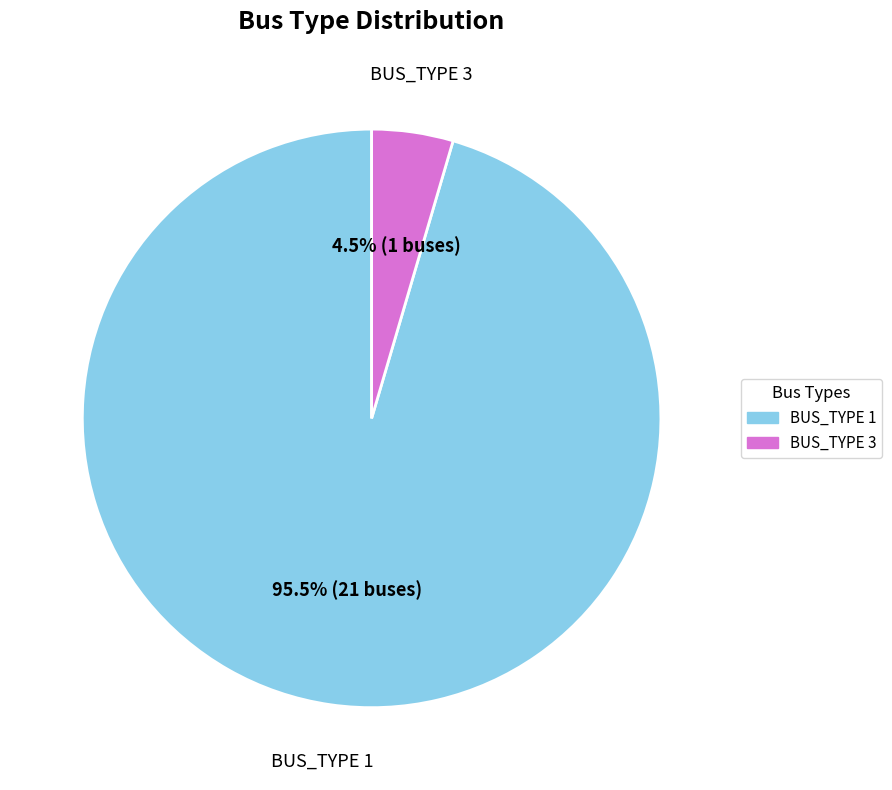

Which category has the smallest portion of the pie?

BUS_TYPE 3